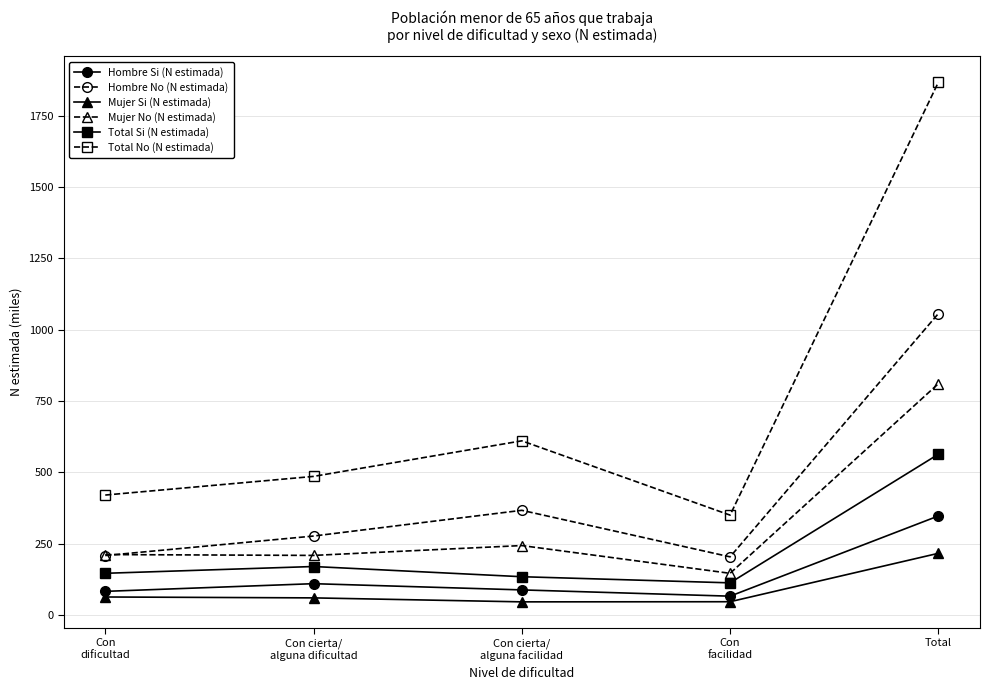

What position from the left is Total?

5